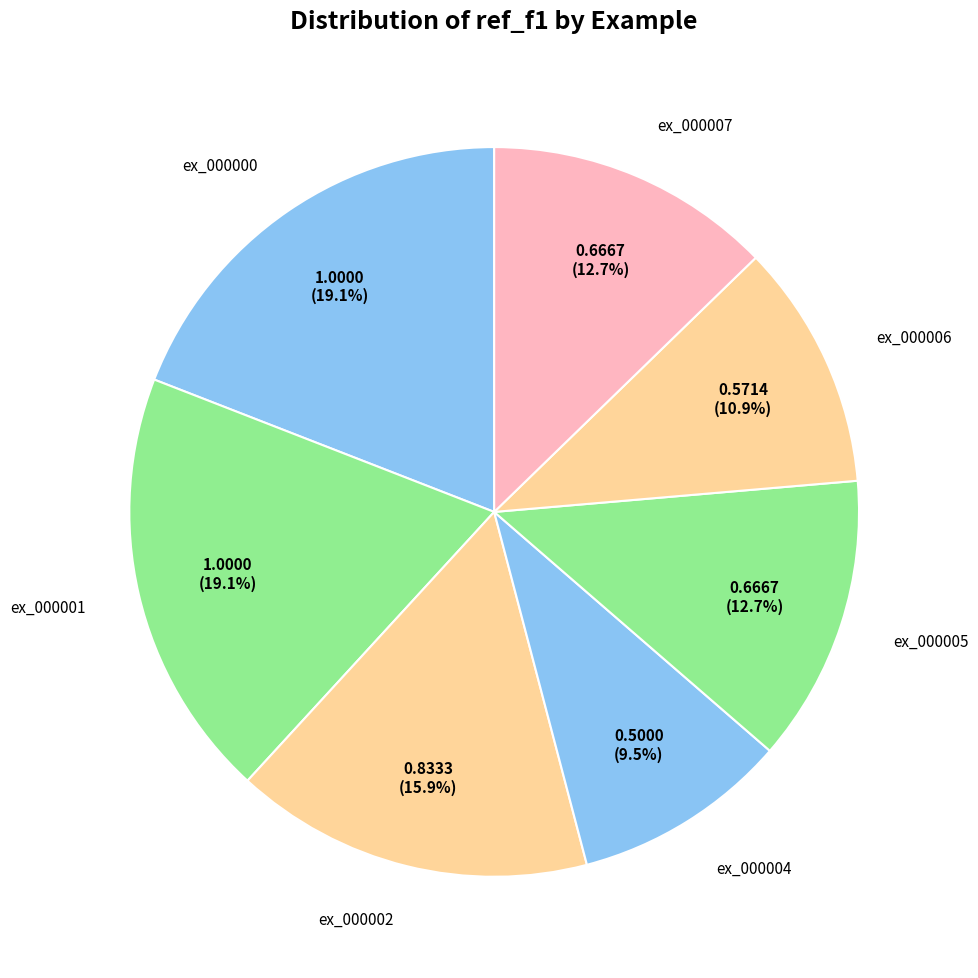

To the nearest percent, what portion does ex_000005 represent?

13%